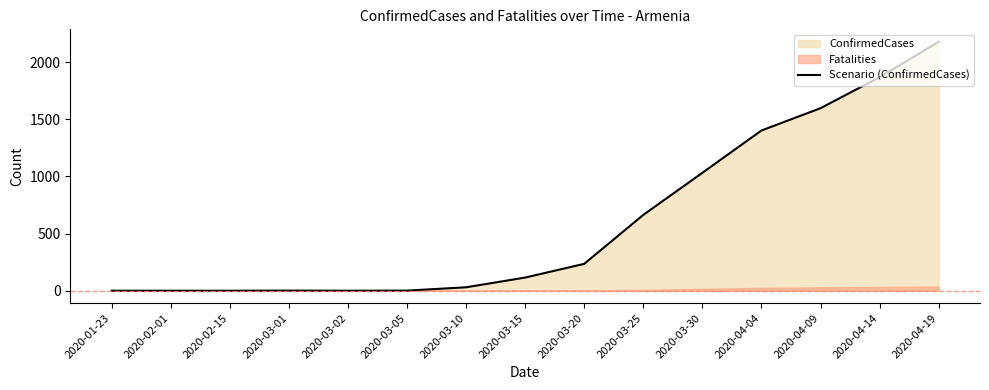

Rank the categories by value from lowest to highest.

2020-01-23, 2020-02-01, 2020-02-15, 2020-03-02, 2020-03-01, 2020-03-05, 2020-03-10, 2020-03-15, 2020-03-20, 2020-03-25, 2020-03-30, 2020-04-04, 2020-04-09, 2020-04-14, 2020-04-19